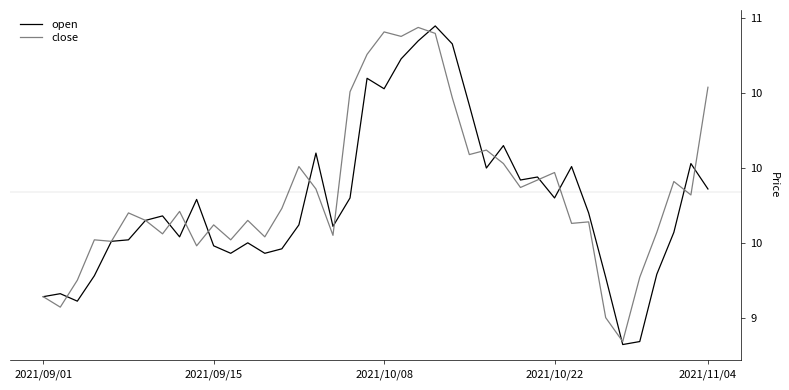

Reading left to right, what are all the values shown in this chart?

open: 9.1	9.2	9.1	9.3	9.5	9.5	9.7	9.7	9.5	9.8	9.5	9.4	9.5	9.4	9.5	9.6	10.1	9.6	9.8	10.6	10.5	10.7	10.8	10.9	10.8	10.4	10.0	10.2	9.9	9.9	9.8	10.0	9.7	9.3	8.8	8.8	9.3	9.6	10.0	9.9
close: 9.1	9.1	9.2	9.5	9.5	9.7	9.7	9.6	9.7	9.5	9.6	9.5	9.7	9.5	9.7	10.0	9.9	9.6	10.5	10.8	10.9	10.9	10.9	10.9	10.5	10.1	10.1	10.0	9.9	9.9	10.0	9.6	9.6	9.0	8.8	9.3	9.6	9.9	9.8	10.5